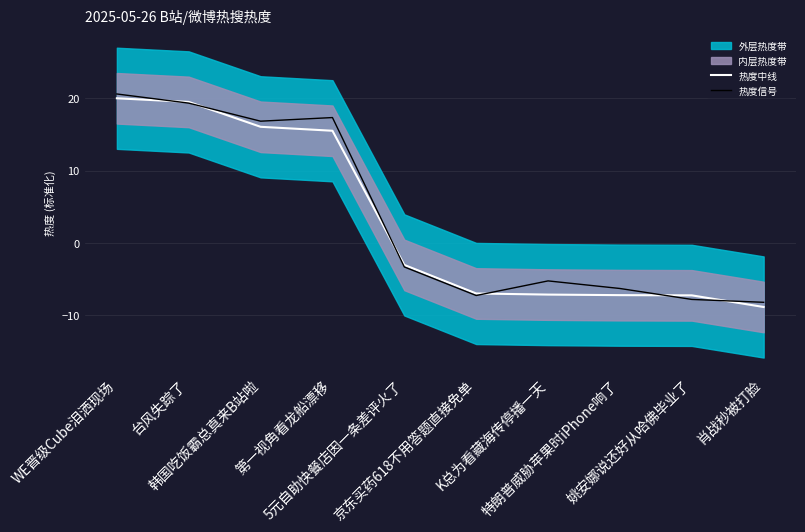

How many values in 热度中线 are above zero?

4